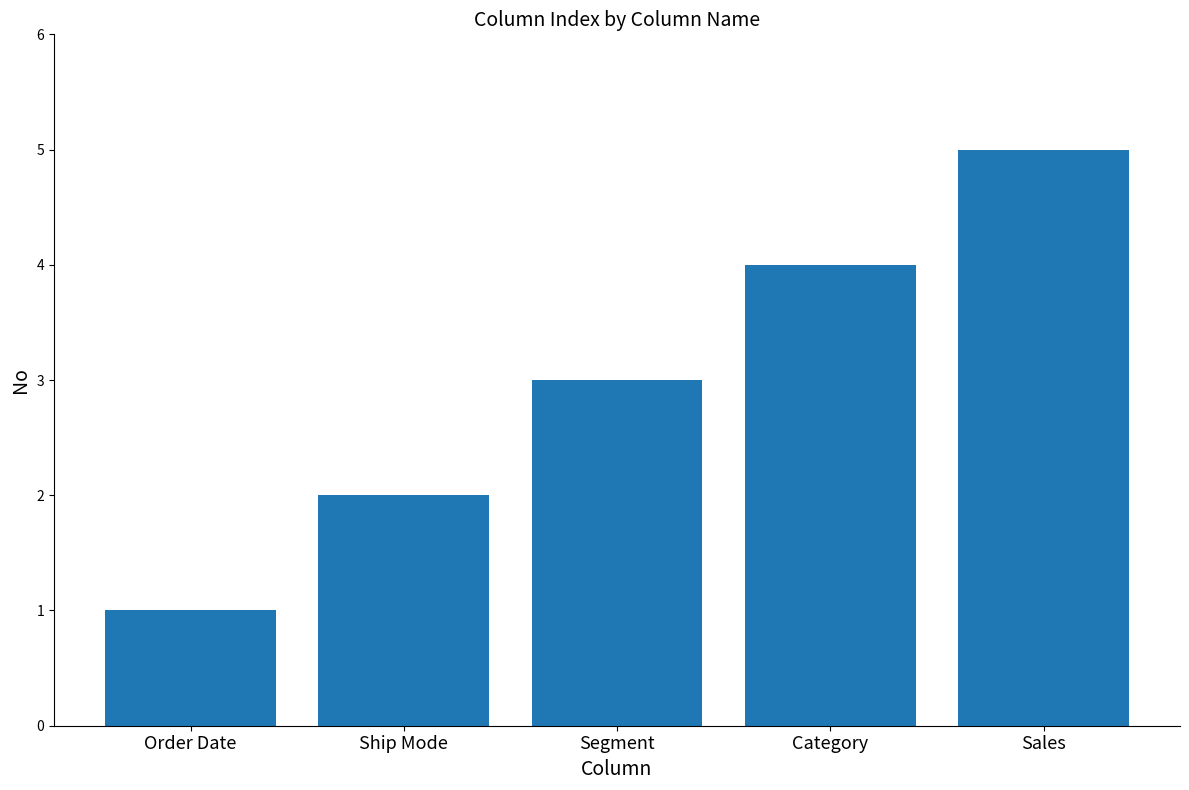

Which label corresponds to the largest value in the chart?

Sales